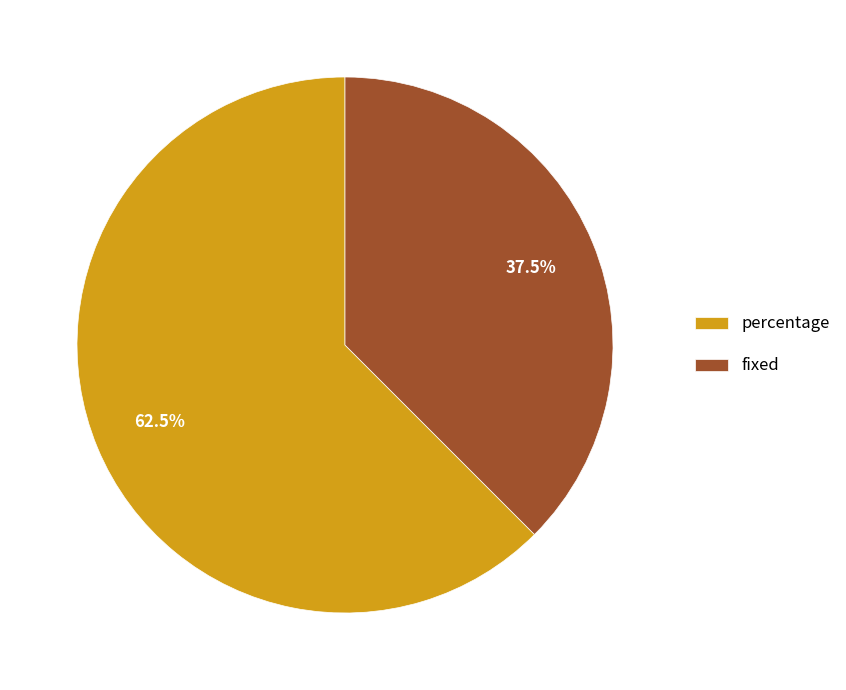

To the nearest percent, what is the difference between the fixed and percentage slice percentages?

25%